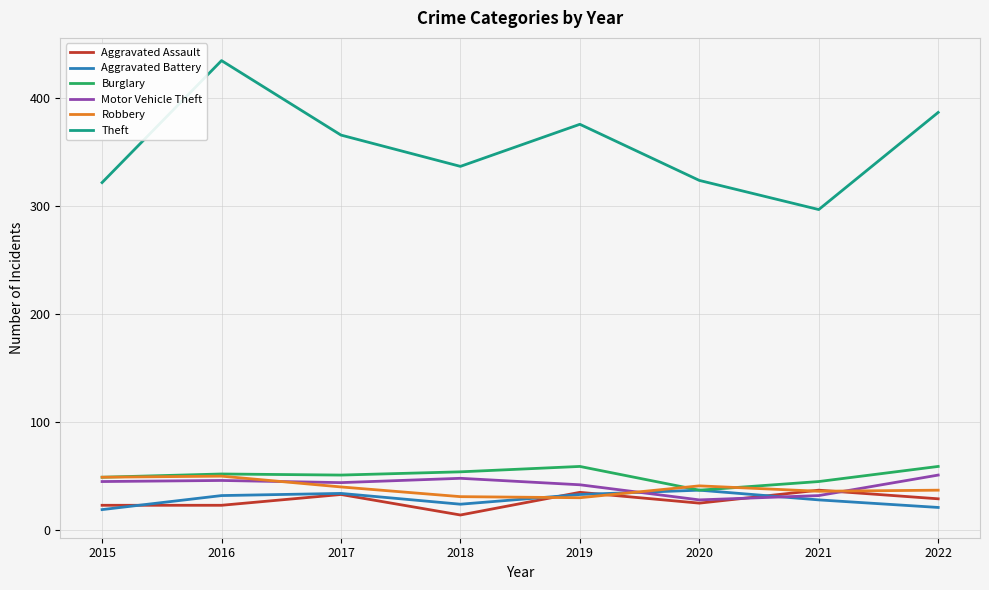

What is the difference between the highest and lowest values at 2019?

346